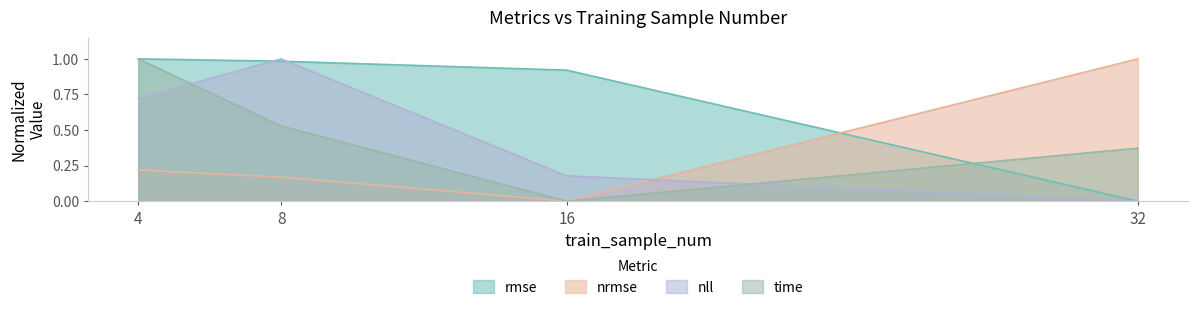

What value does the rmse series have at 8?

1.0